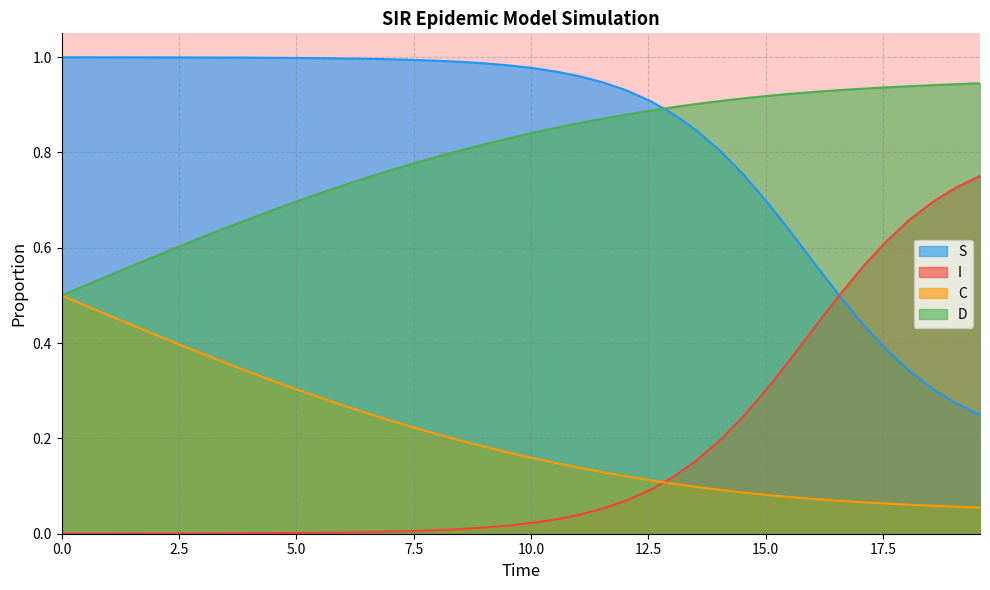

List the series in order of their peak value, lowest first.

C, I, D, S